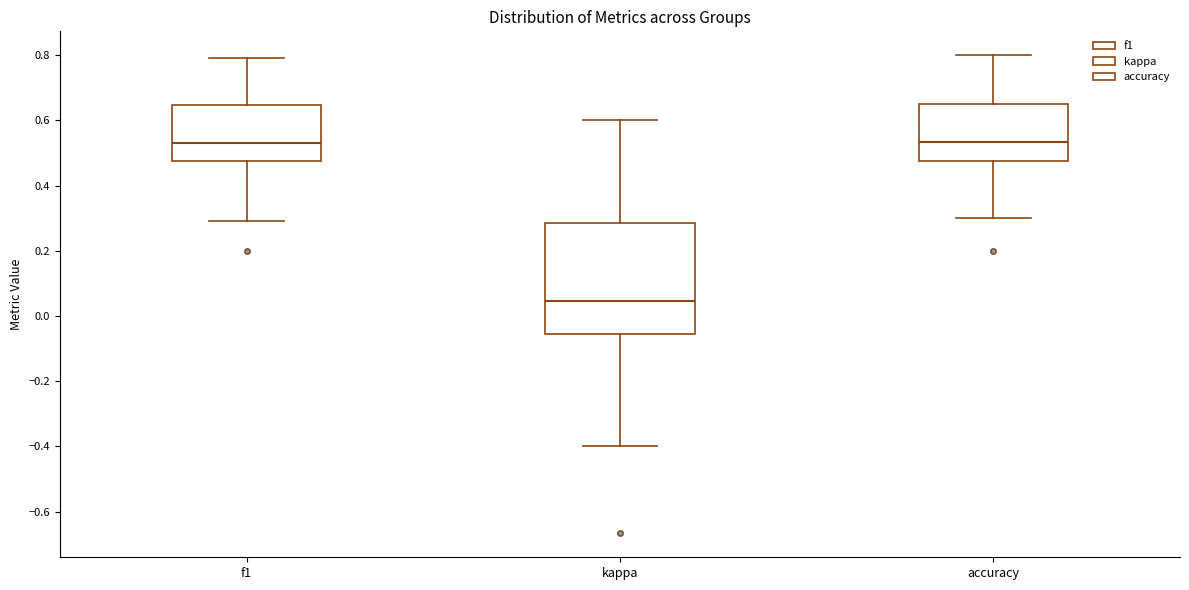

Where does the lower whisker of the box for accuracy end on the y-axis? The values are not printed on the chart, so give them approximately, as read against the axis.

0.30